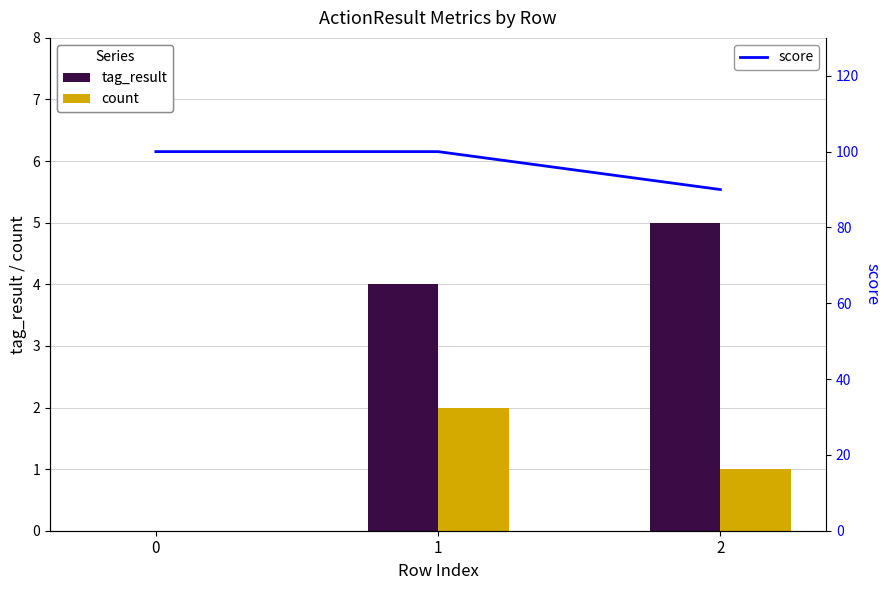

Is it true that score equals 90 at 2?

True